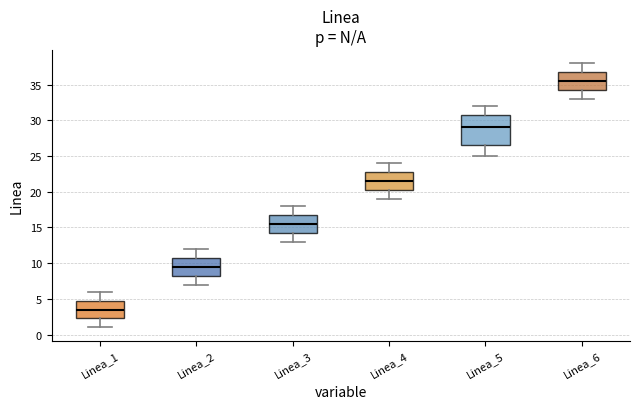

Comparing the boxes themselves (not the whiskers), which one is the tallest?

Linea_5